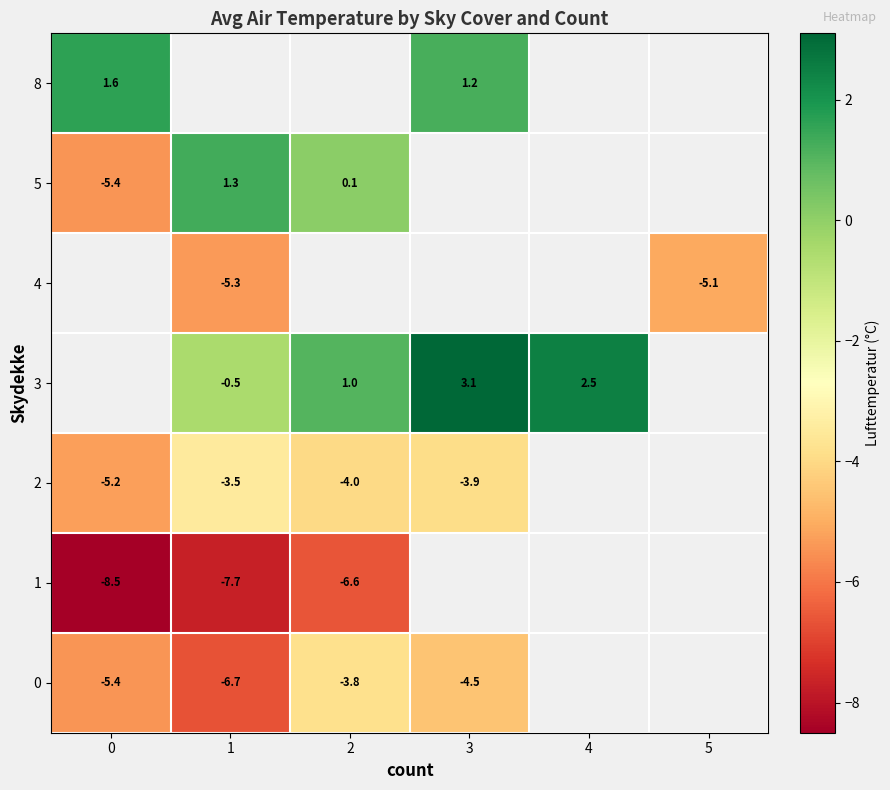

Which series has the widest spread of values?

5